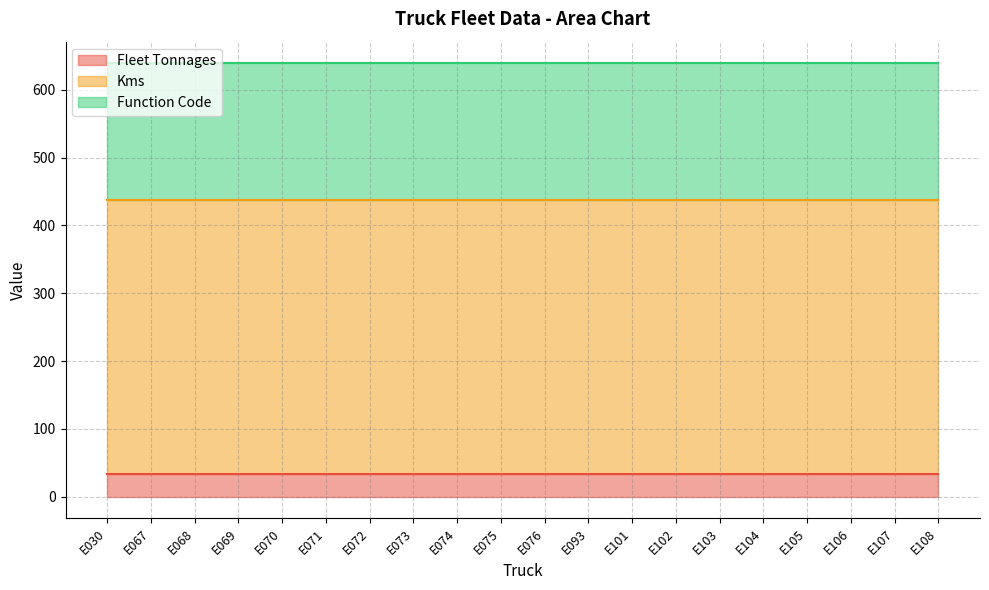

True or false: Kms and Function Code intersect in this chart.

False